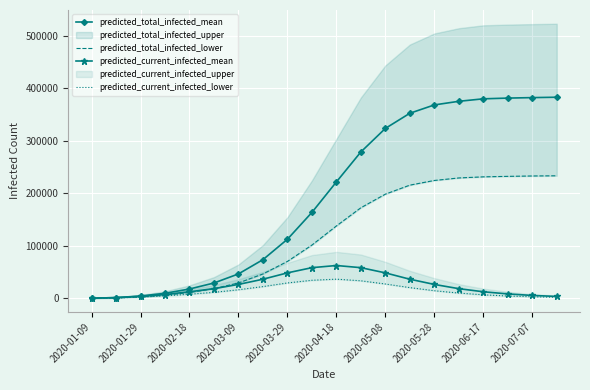

Is the value of predicted_current_infected_mean at 2020-07-07 greater than the value of predicted_total_infected_mean at 2020-05-28?

No